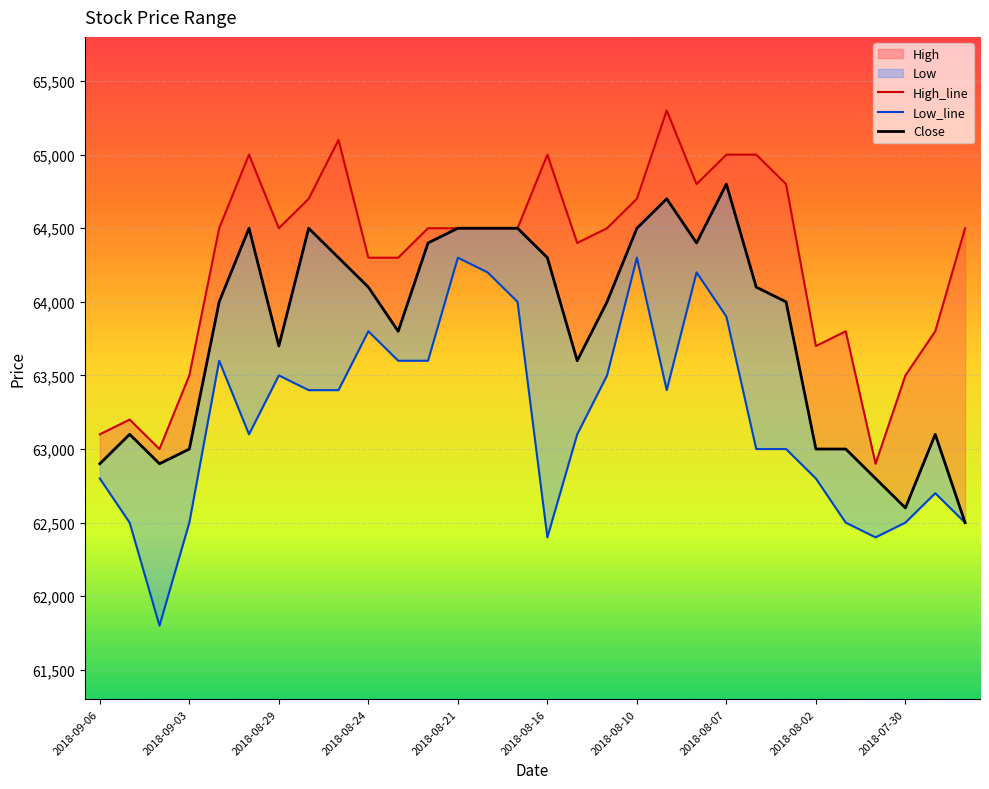

Reading left to right, list all the values displayed in this chart.

High_line: 63100	63200	63000	63500	64500	65000	64500	64700	65100	64300	64300	64500	64500	64500	64500	65000	64400	64500	64700	65300	64800	65000	65000	64800	63700	63800	62900	63500	63800	64500
Low_line: 62800	62500	61800	62500	63600	63100	63500	63400	63400	63800	63600	63600	64300	64200	64000	62400	63100	63500	64300	63400	64200	63900	63000	63000	62800	62500	62400	62500	62700	62500
Close: 62900	63100	62900	63000	64000	64500	63700	64500	64300	64100	63800	64400	64500	64500	64500	64300	63600	64000	64500	64700	64400	64800	64100	64000	63000	63000	62800	62600	63100	62500